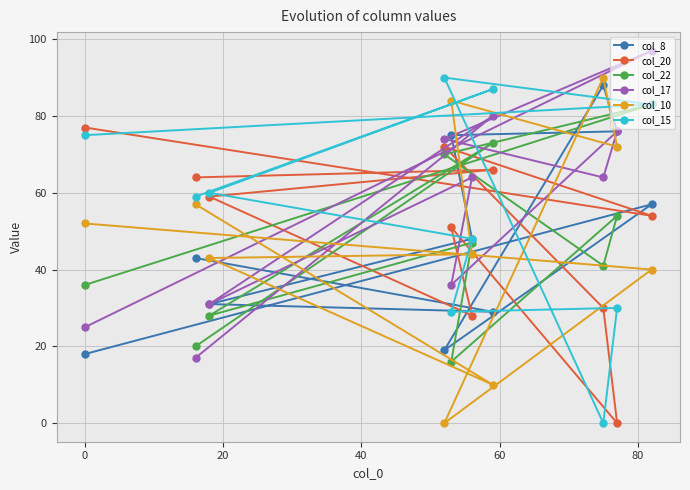

What is the value of the col_22 point at the 5th from the left?

16